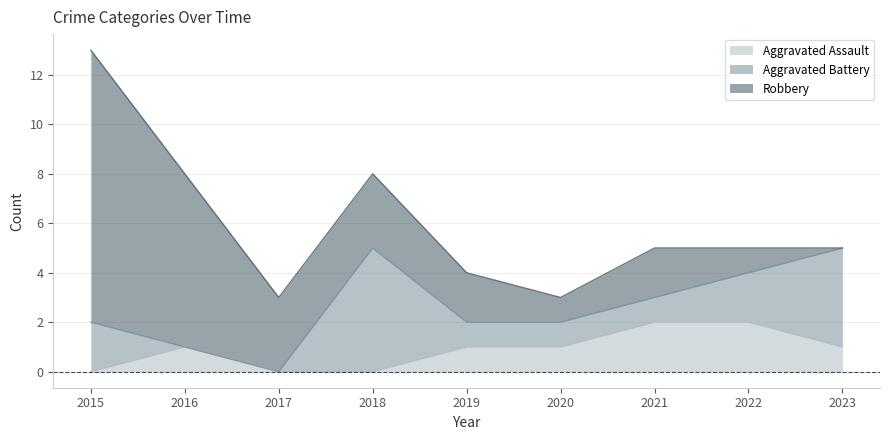

True or false: Aggravated Assault and Robbery intersect in this chart.

False